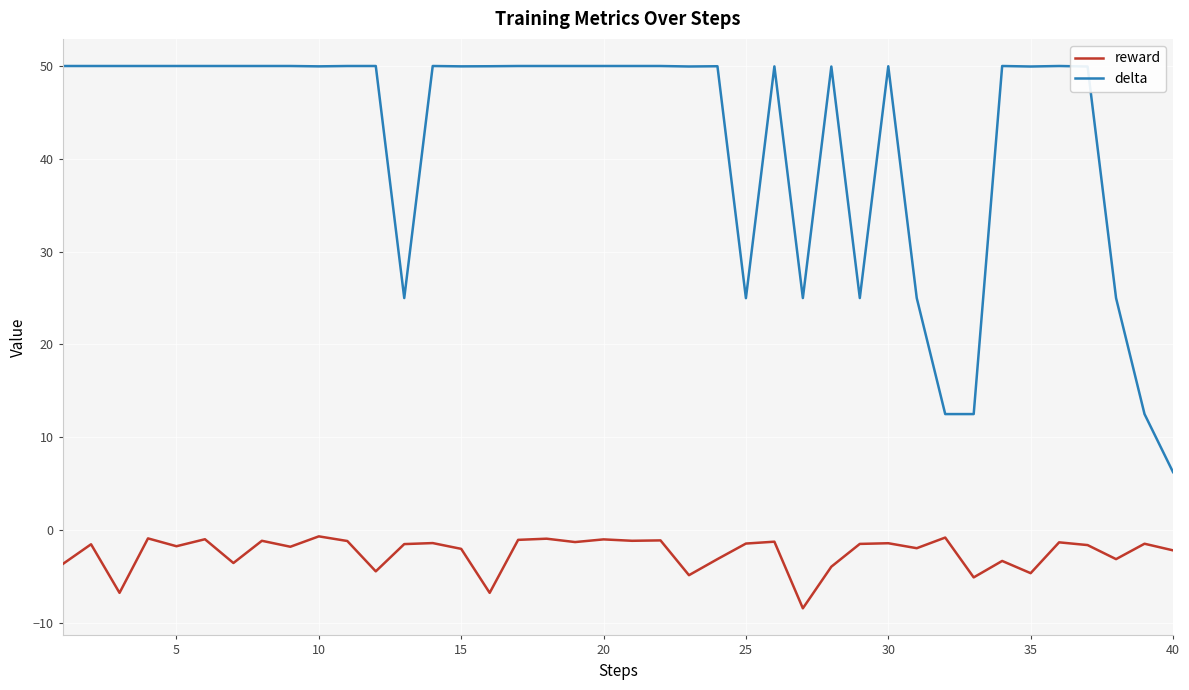

Which series has the widest spread of values?

delta